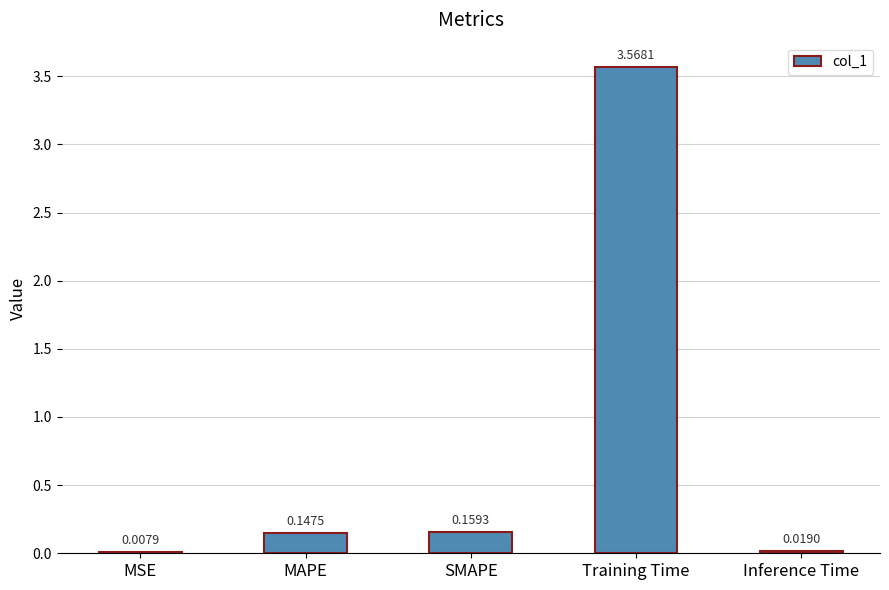

What is the change in value from MSE to Training Time?

+3.6